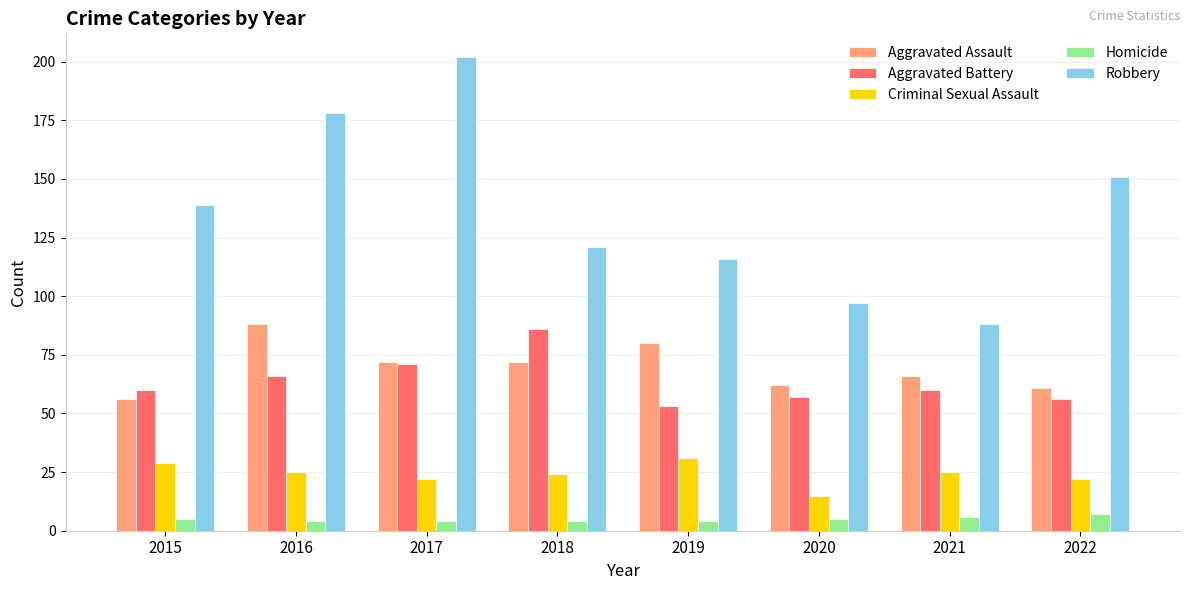

What is the greatest value displayed?

202